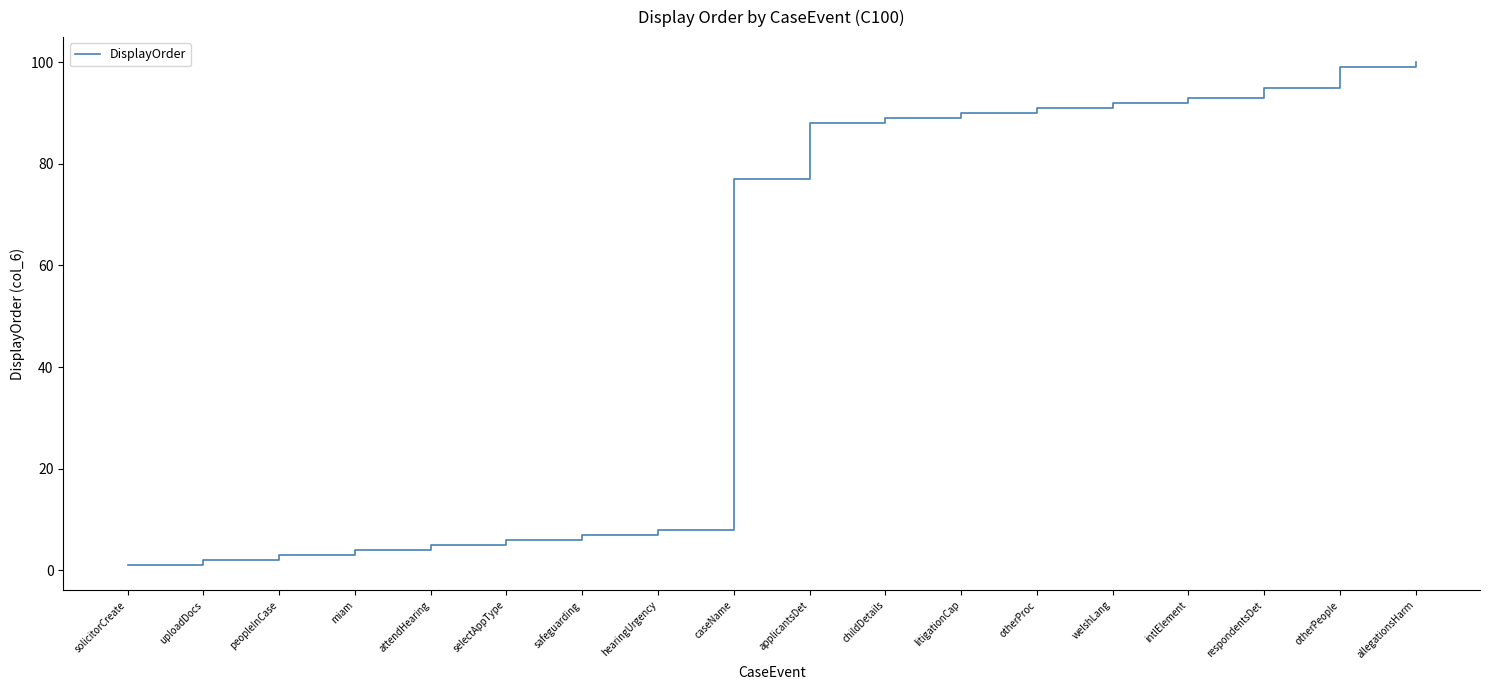

What is the difference between the maximum and minimum values?

99